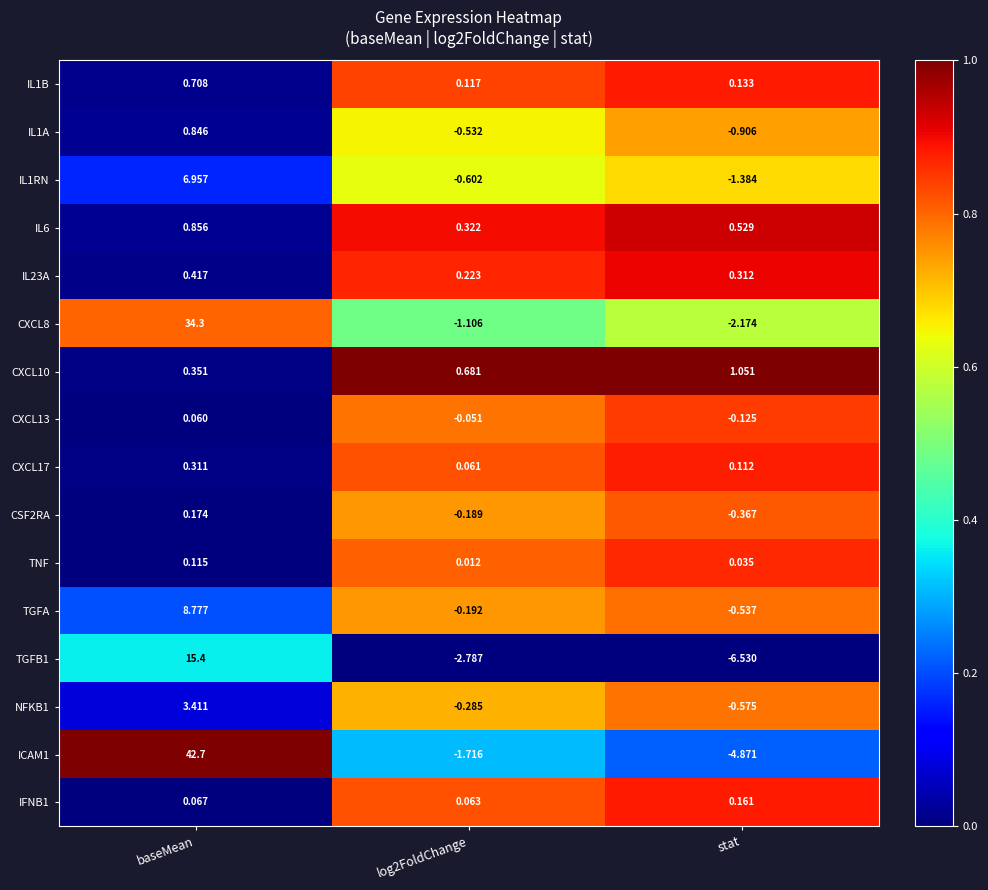

What is the total value across all series at stat?

-15.1